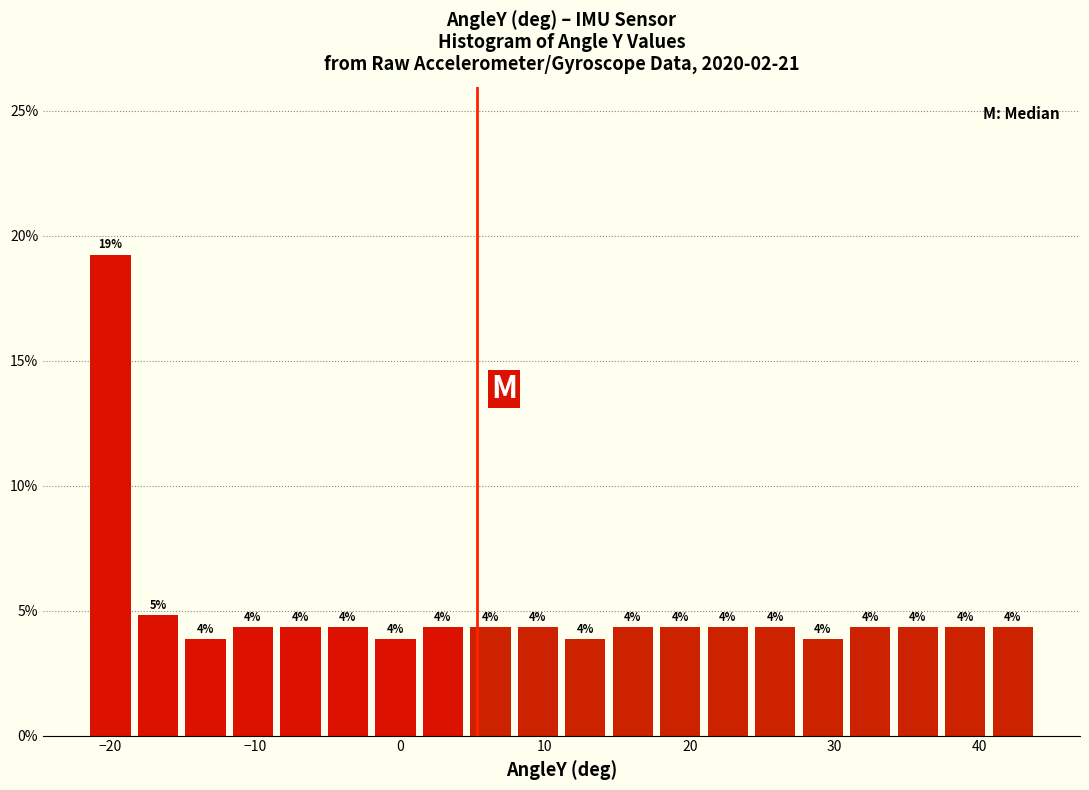

Around what value on the x-axis is the tallest bar? Give the approximate position of its centre, as read against the axis.

-20